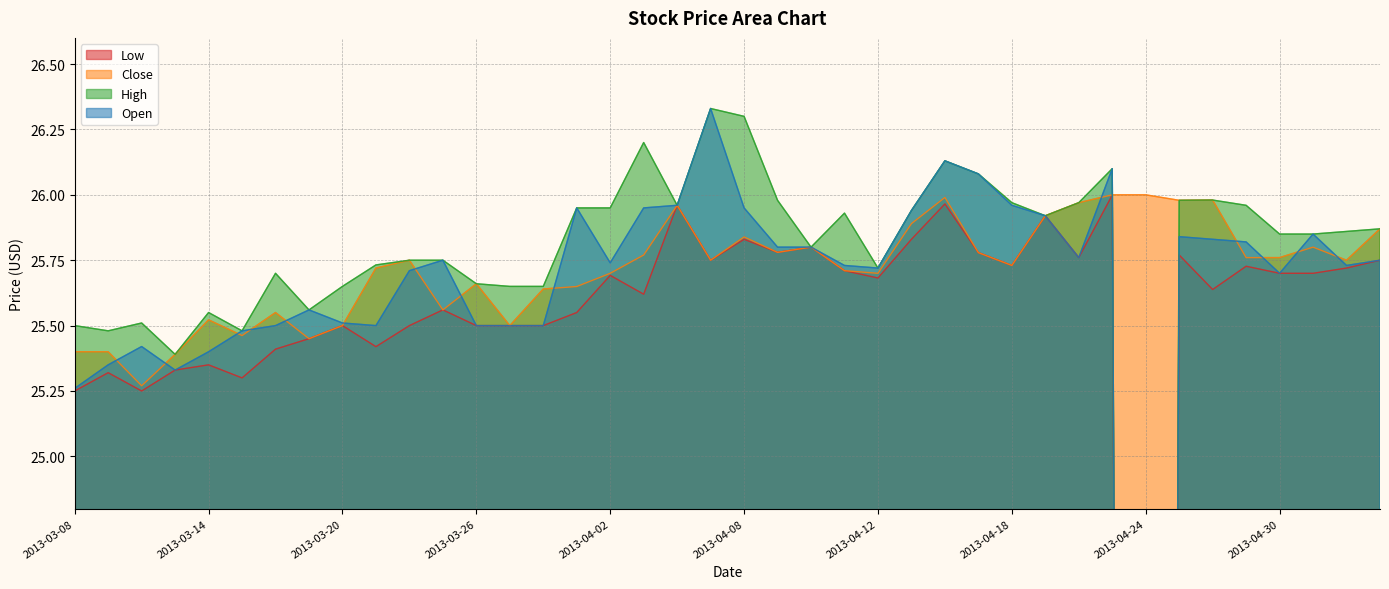

At which category does Open reach its first local peak?

2013-03-12